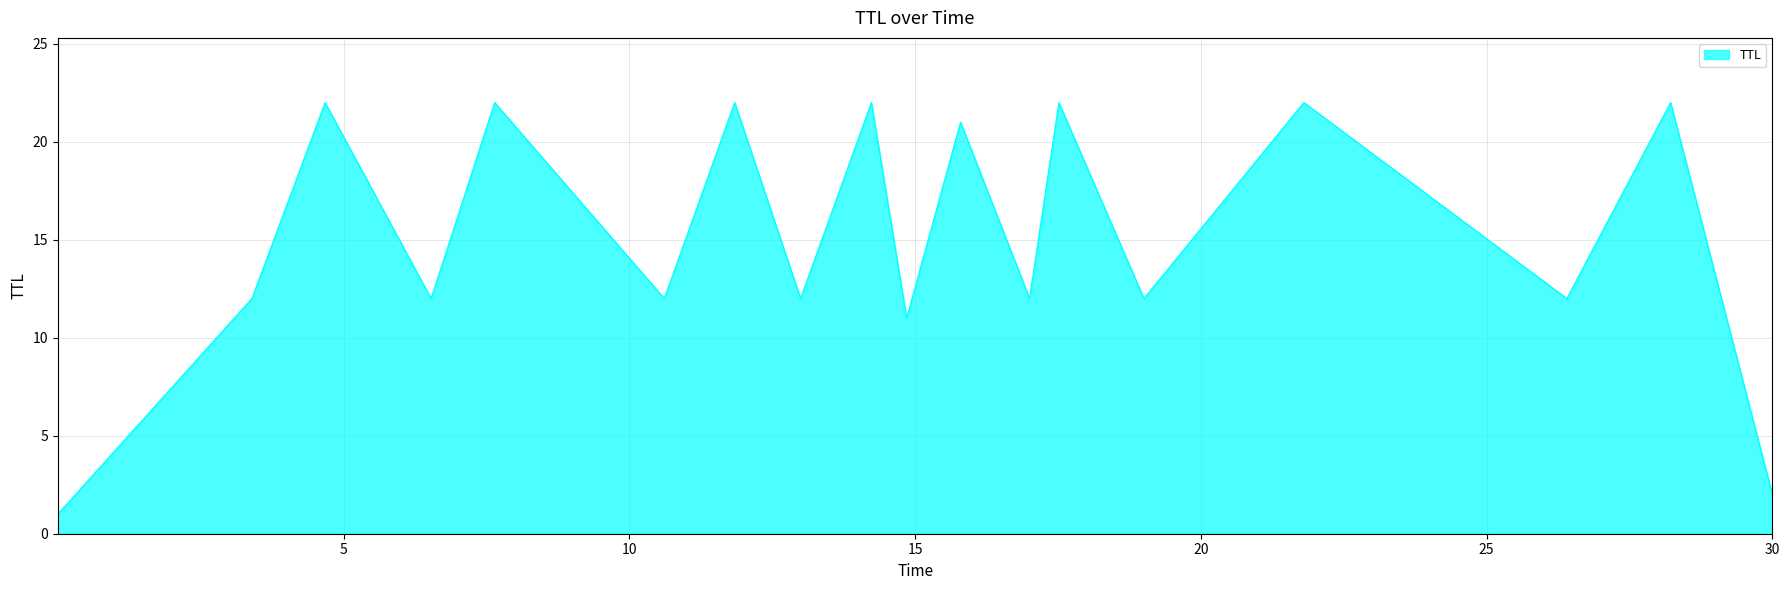

What is the difference between the maximum and minimum values?

21